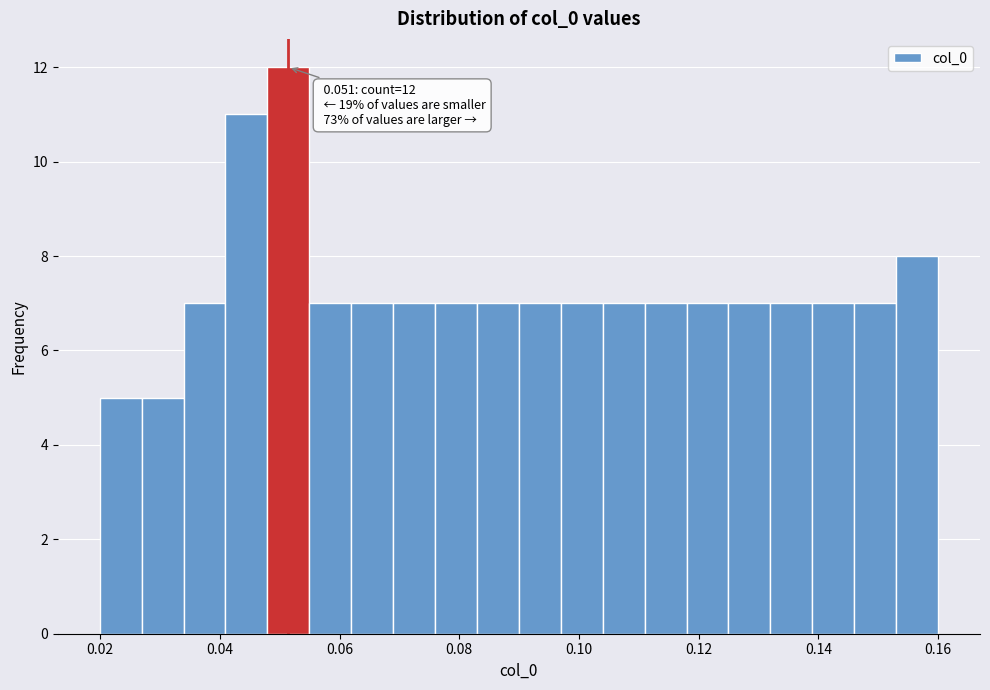

Read against the x-axis, roughly where is the centre of the tallest bar?

0.052